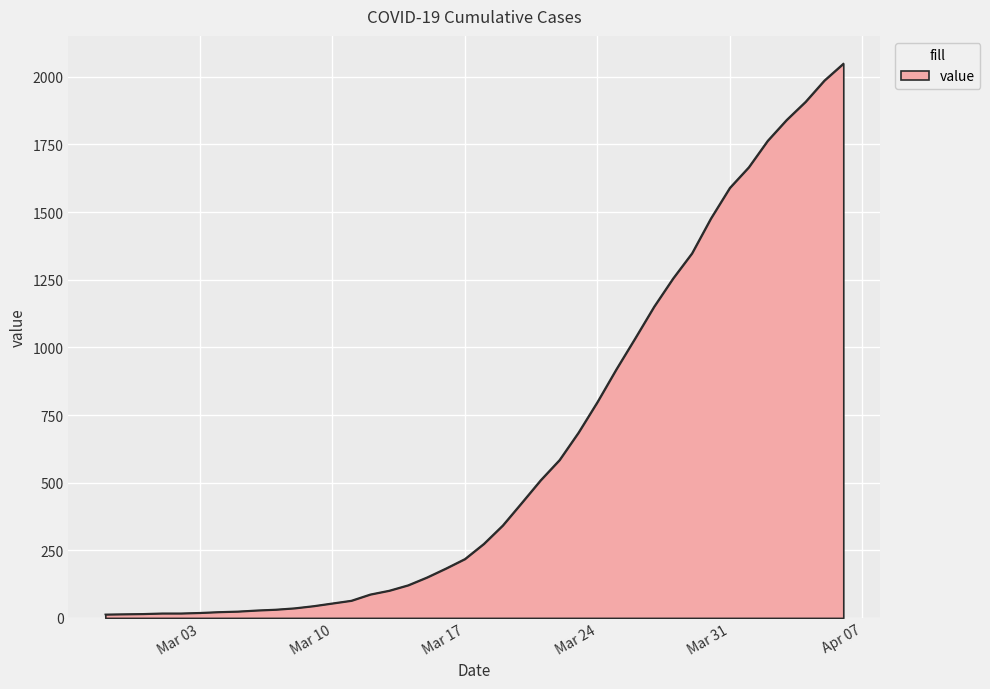

What is the difference between the maximum and minimum values?

2036